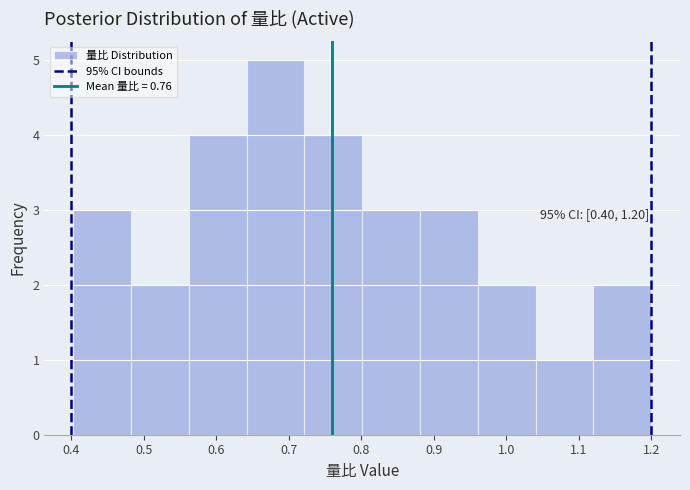

Which range on the x-axis has the tallest bar?

0.64 to 0.72